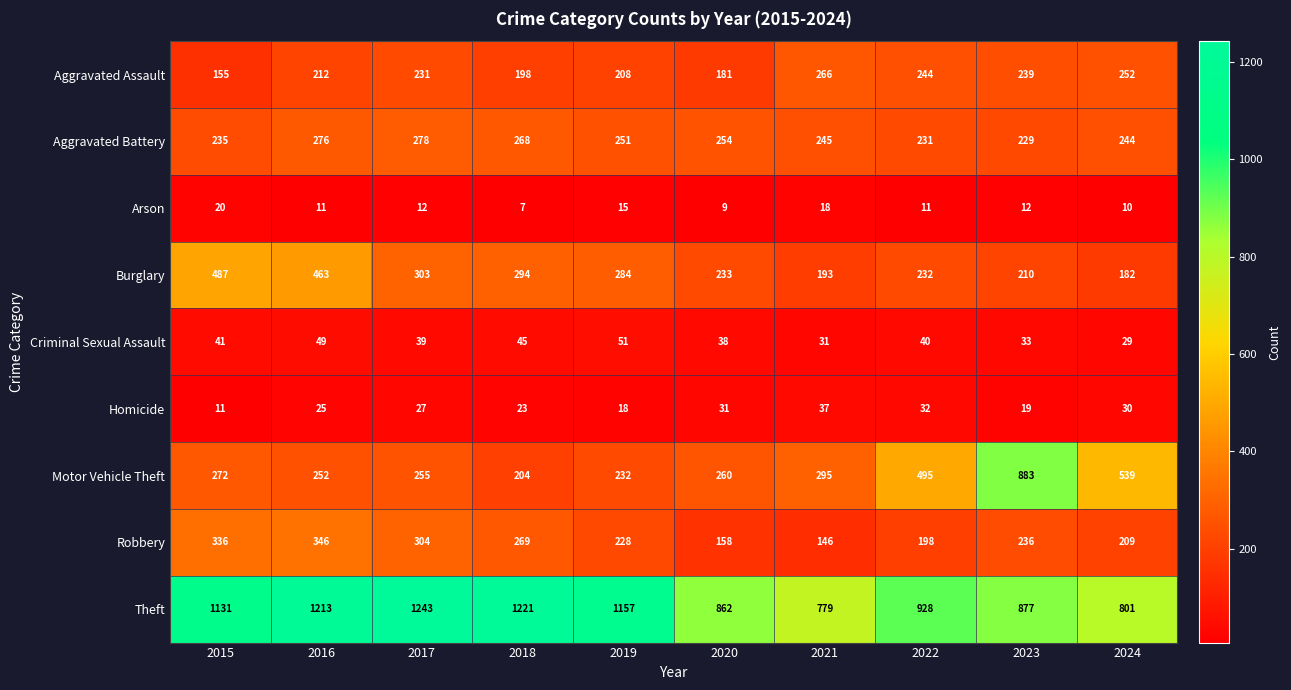

Which series has the largest range (max minus min)?

Motor Vehicle Theft